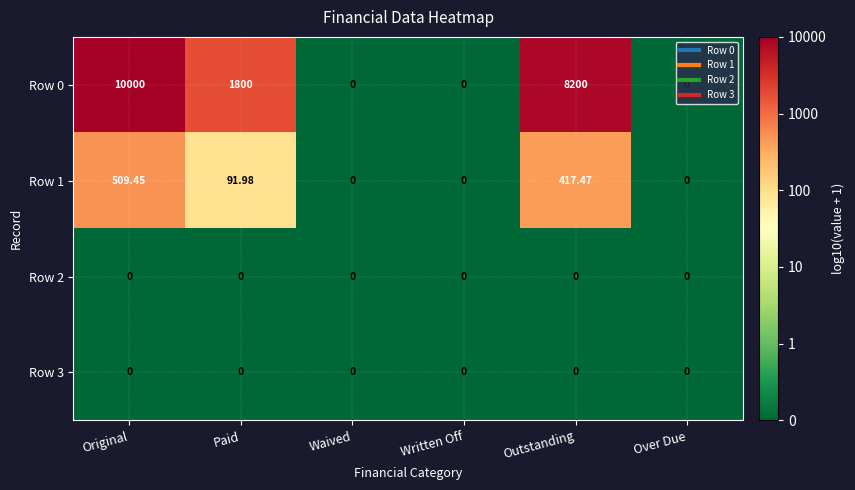

Which category has the highest value in the Row 0 series?

Original